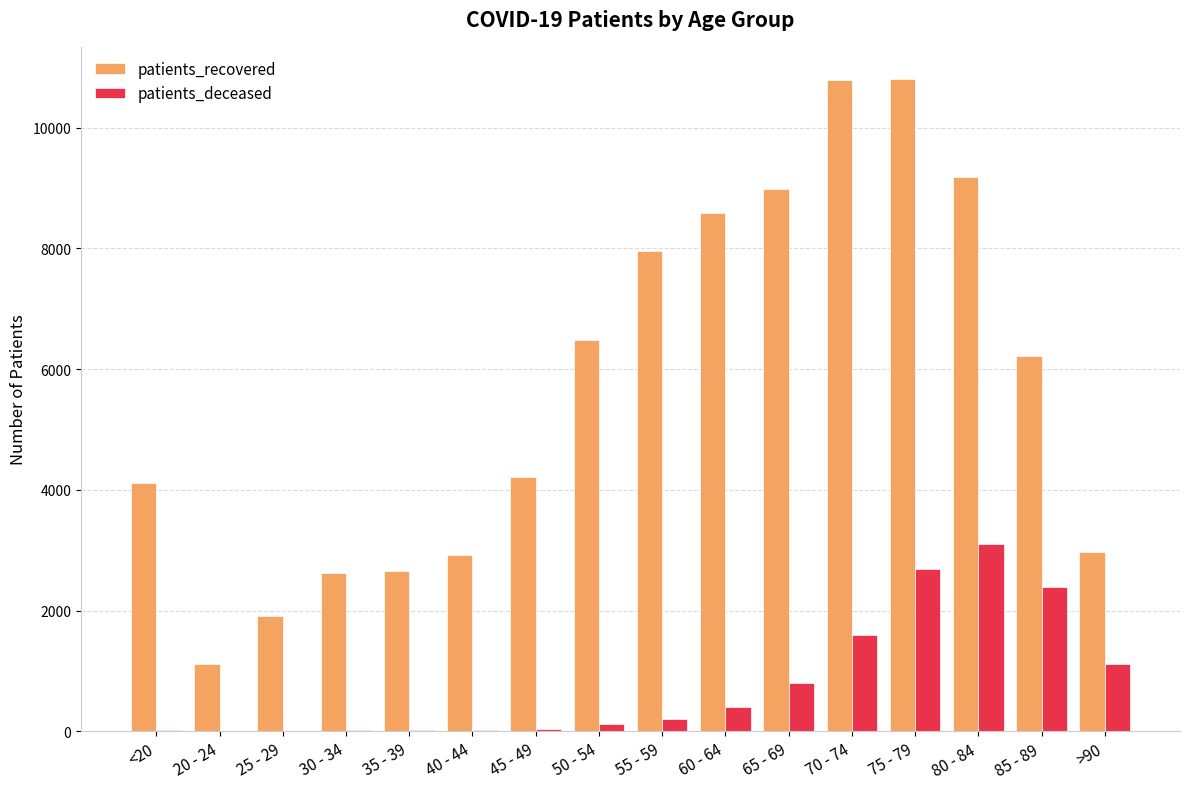

Does the chart contain stacked bars?

No